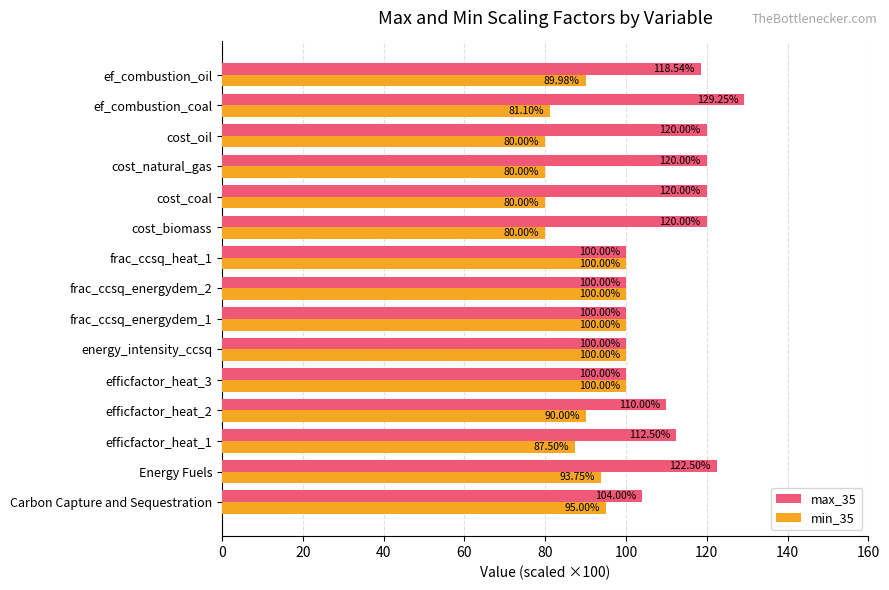

At how many categories does at least one series exceed 87?

15